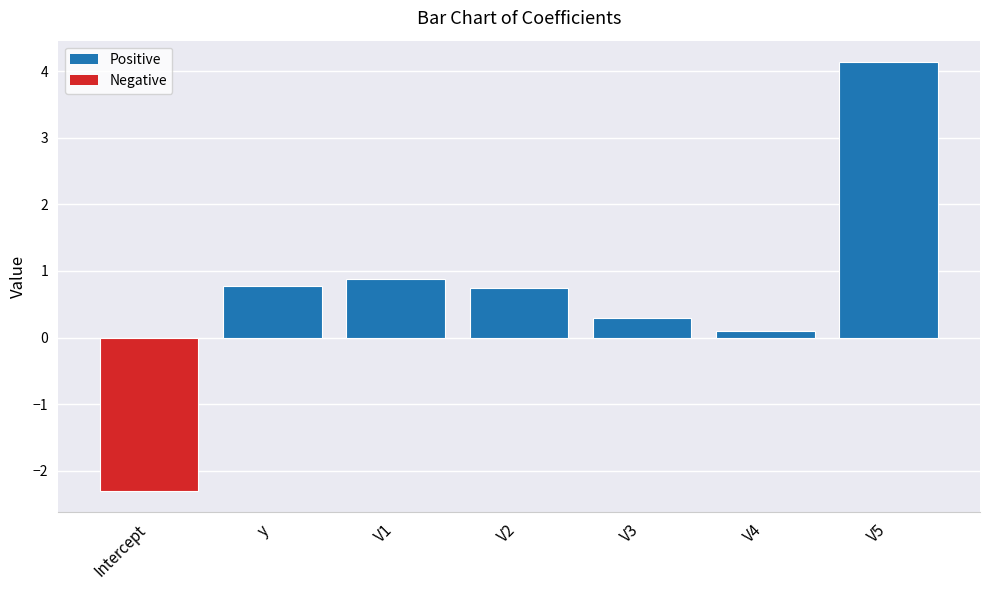

True or false: the data shows 4.1 at V5.

True